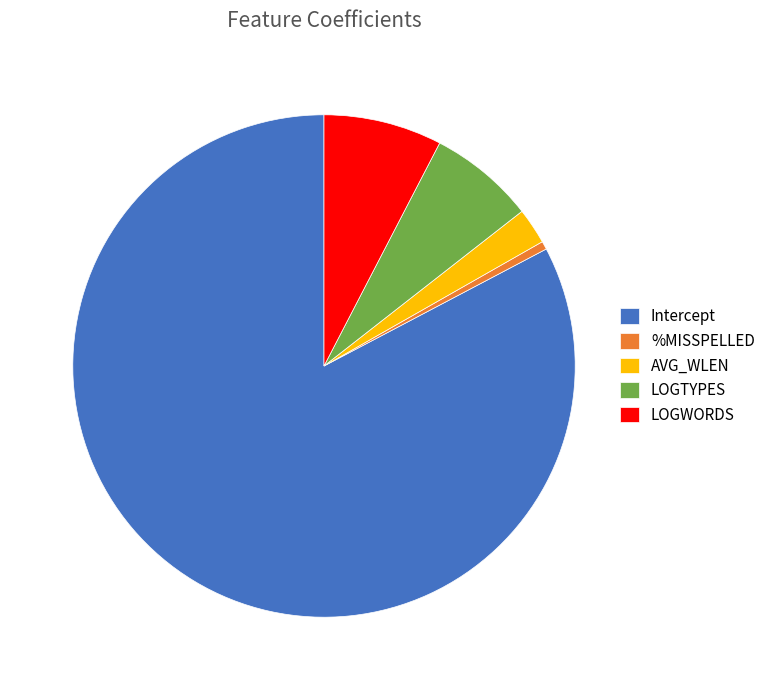

Approximately how many times larger is the value at LOGTYPES compared to Intercept?

0.1